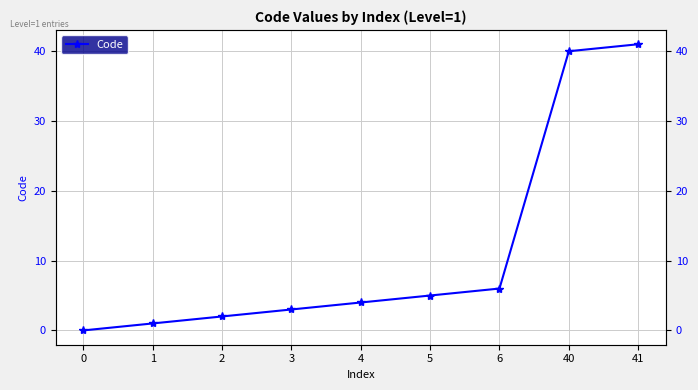

Rank the categories by value from lowest to highest.

0, 1, 2, 3, 4, 5, 6, 40, 41